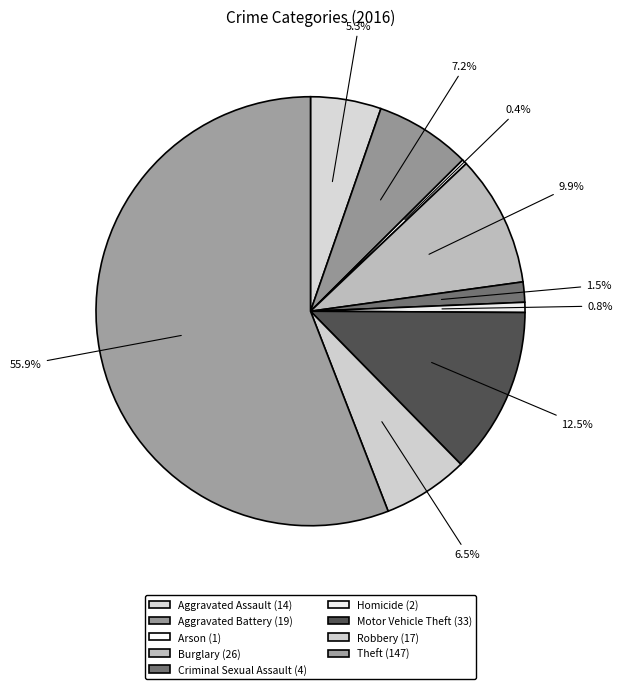

Count the number of slices in the pie.

9